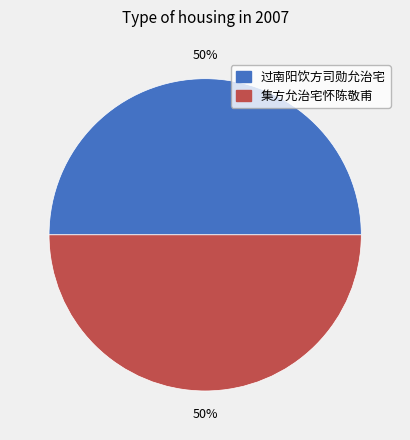

The 过南阳饮方司勋允治宅 slice represents 50% of the pie. True or false?

True